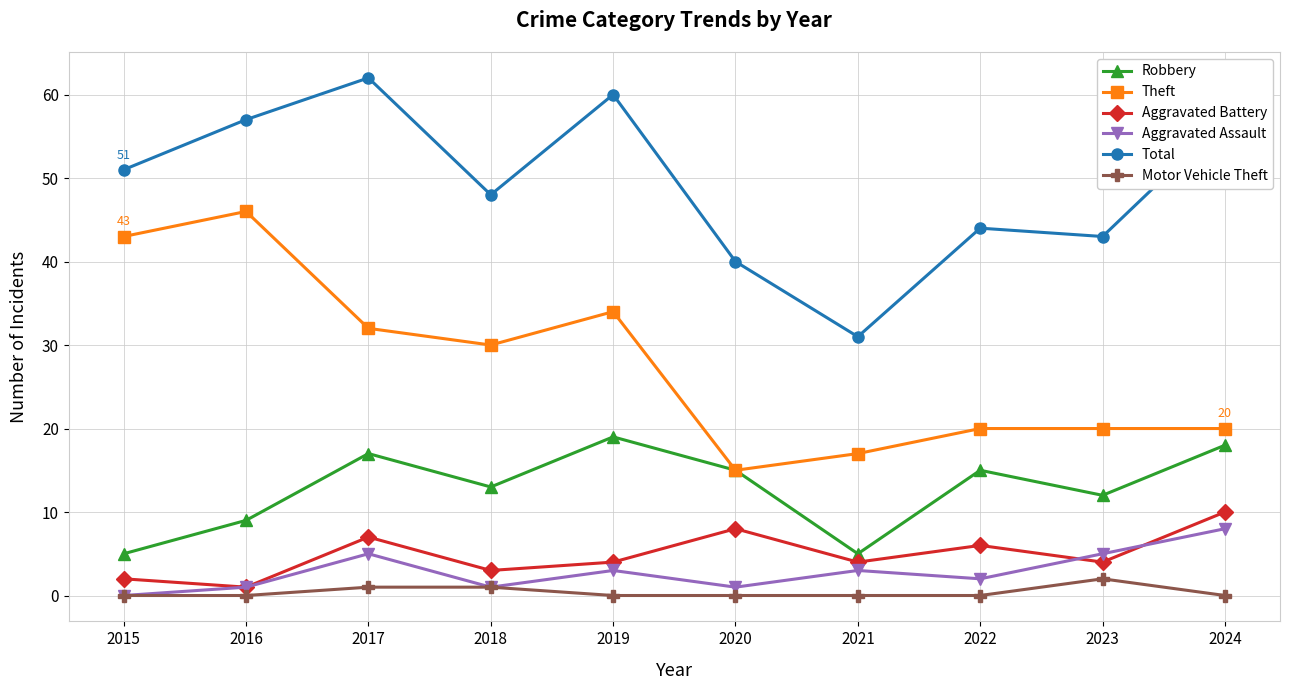

Which series changed the most between 2016 and 2024?

Theft